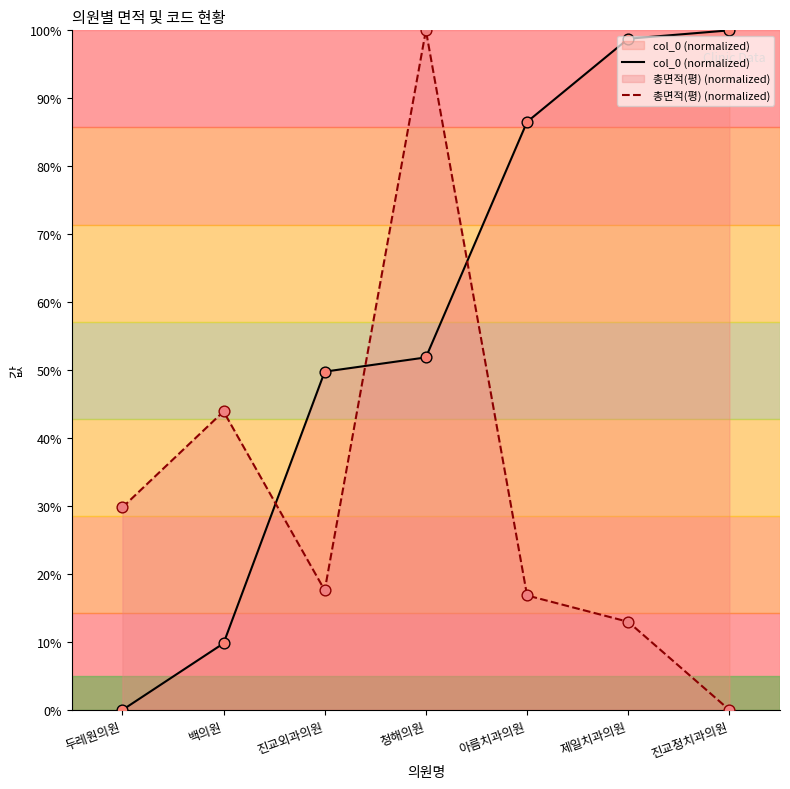

Which series reaches the maximum Y coordinate?

col_0 (normalized)